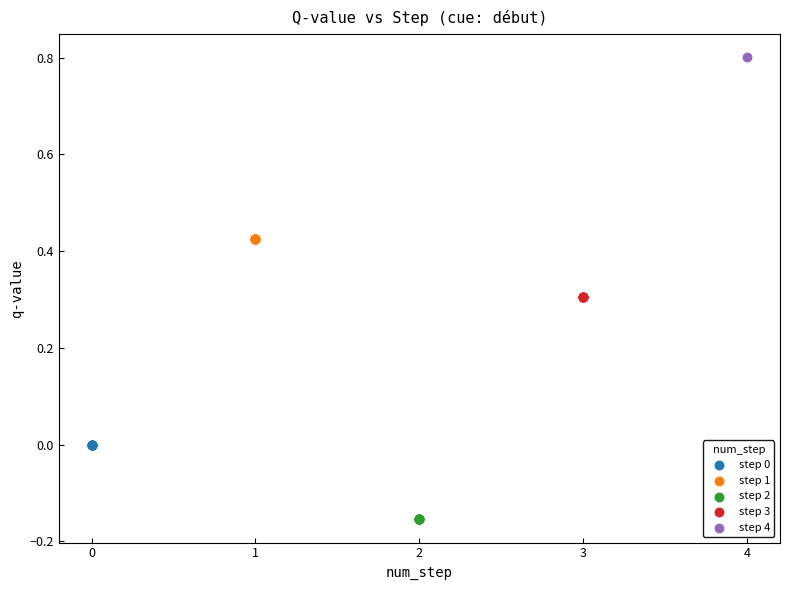

Which series reaches the minimum Y coordinate?

step 2